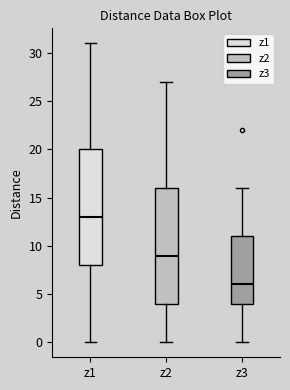

Which box has the lowest median line?

z3